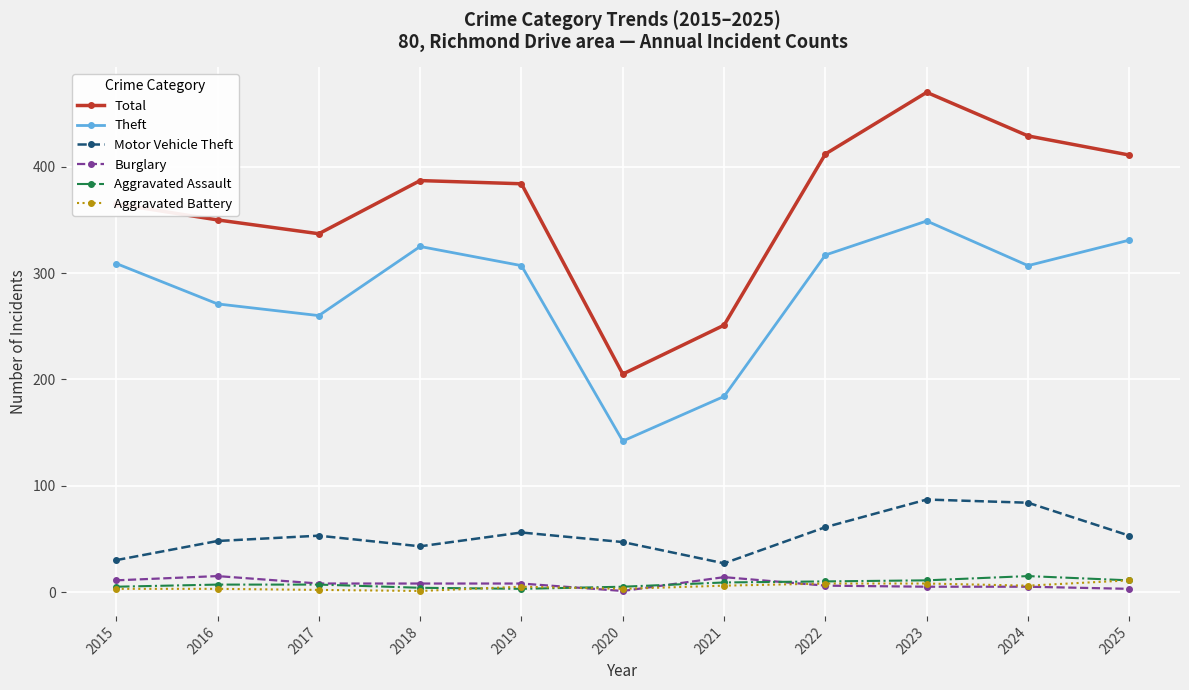

How many interior local valleys does the Motor Vehicle Theft series have?

2